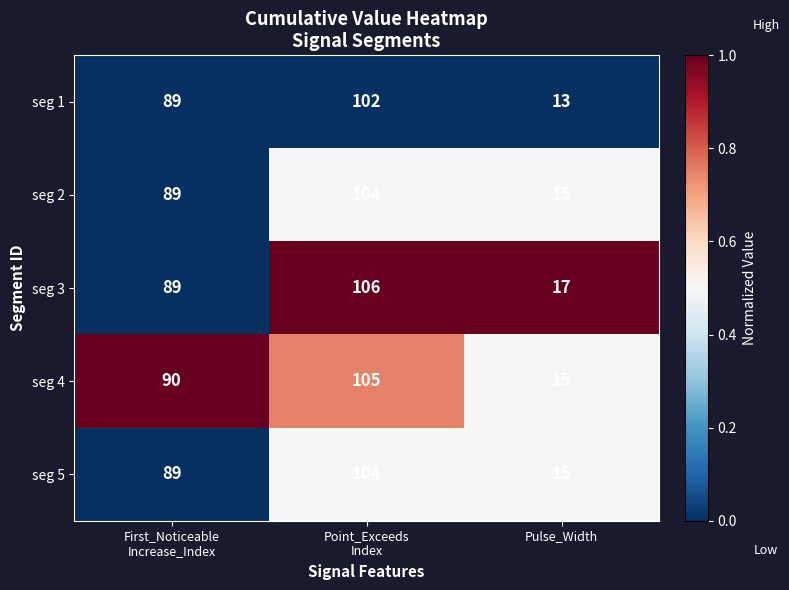

How many data points does each series have?

3